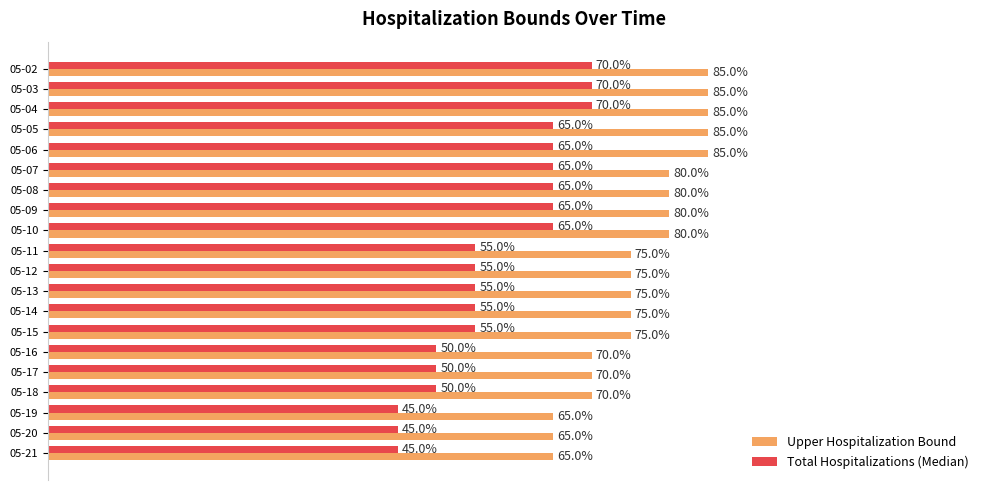

What are all the series names shown in the legend?

Upper Hospitalization Bound, Total Hospitalizations (Median)